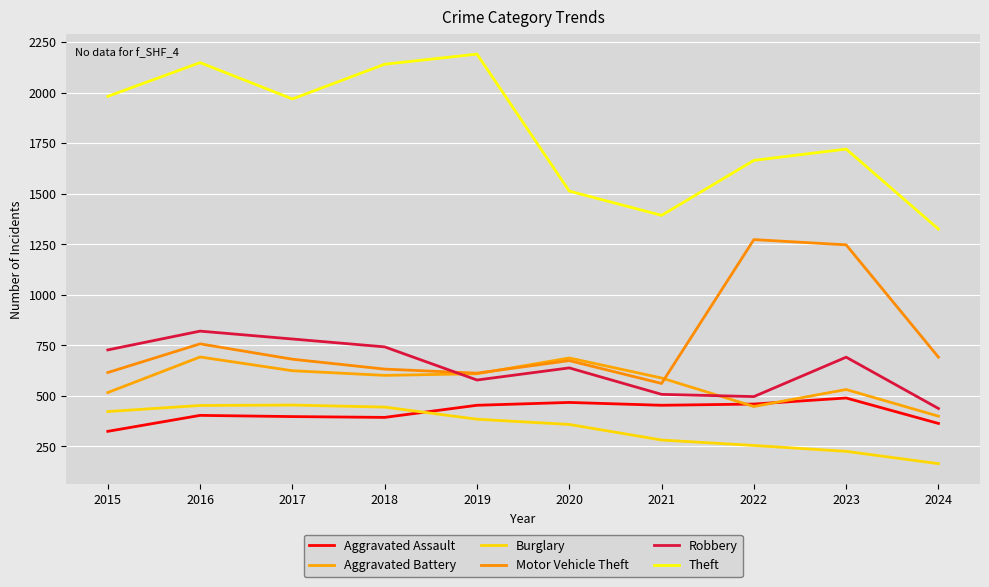

Is the value of Robbery at 2021 greater than the value of Motor Vehicle Theft at 2017?

No